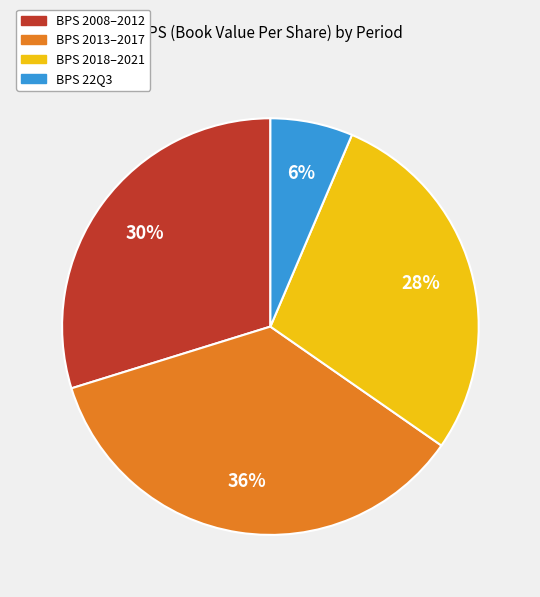

To the nearest percent, what is the average slice percentage?

25%